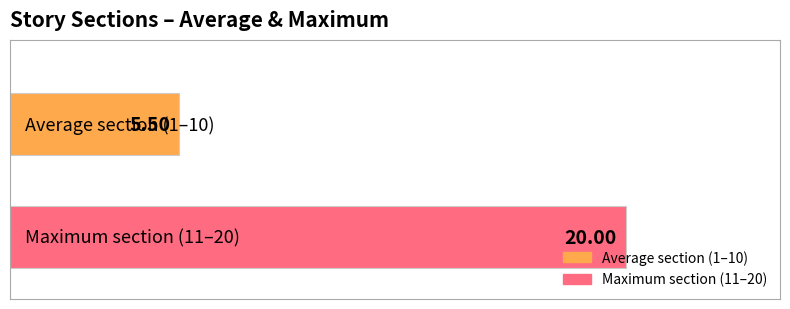

Which series has the widest spread of values?

Average section (1–10)